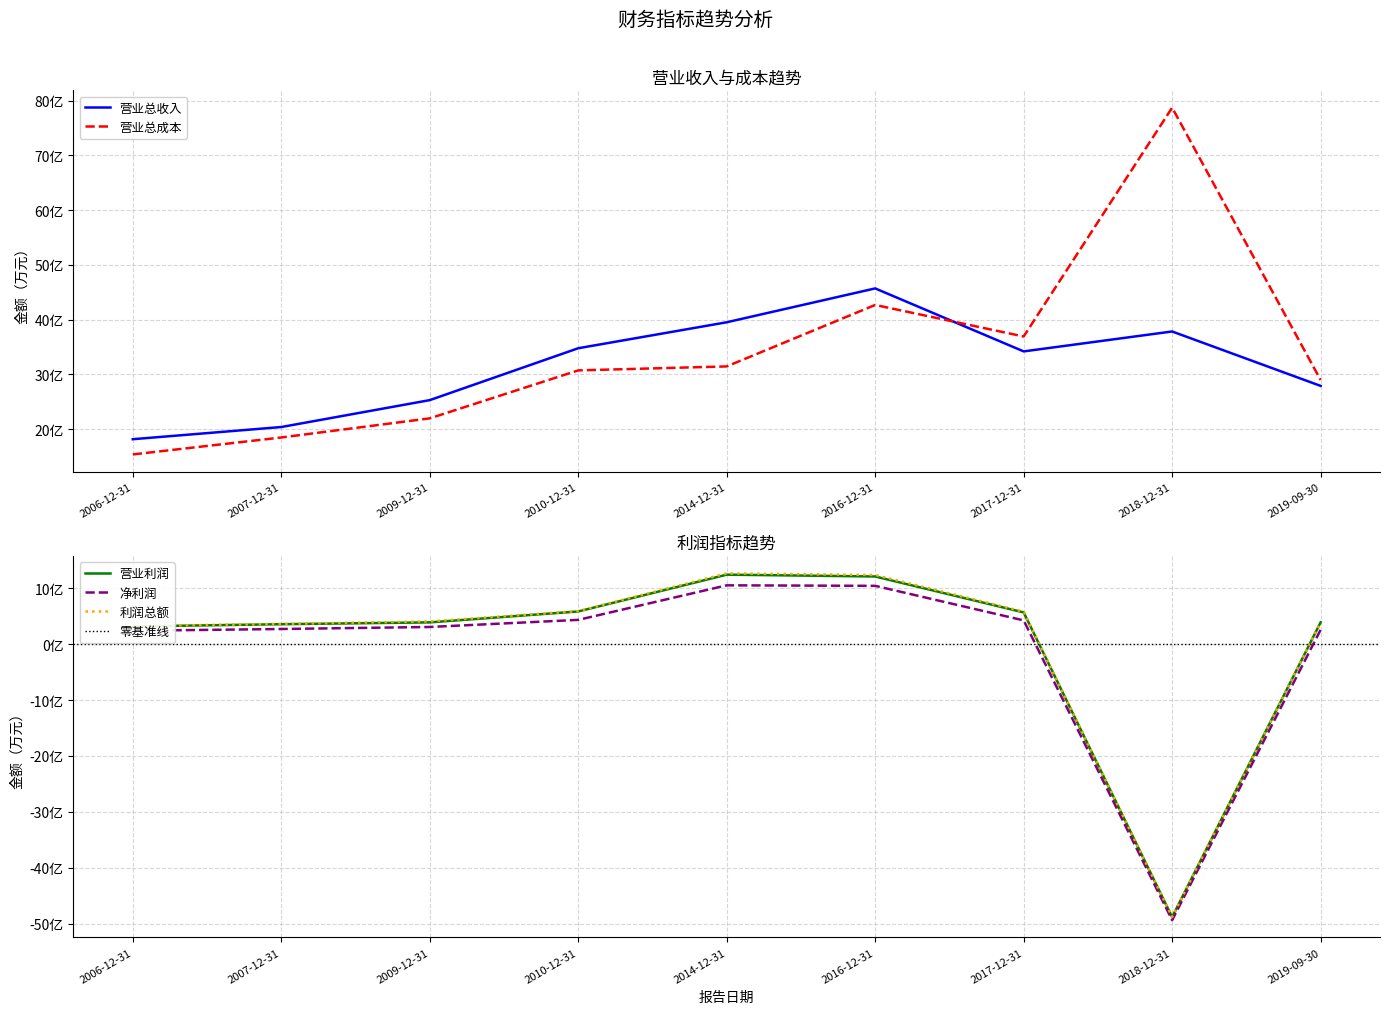

Which category has the lowest value in the 净利润 series?

2018-12-31